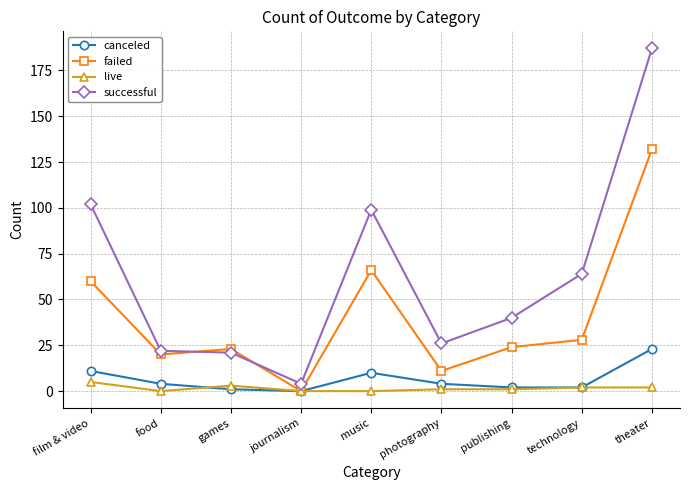

True or false: successful and canceled cross at least once.

False